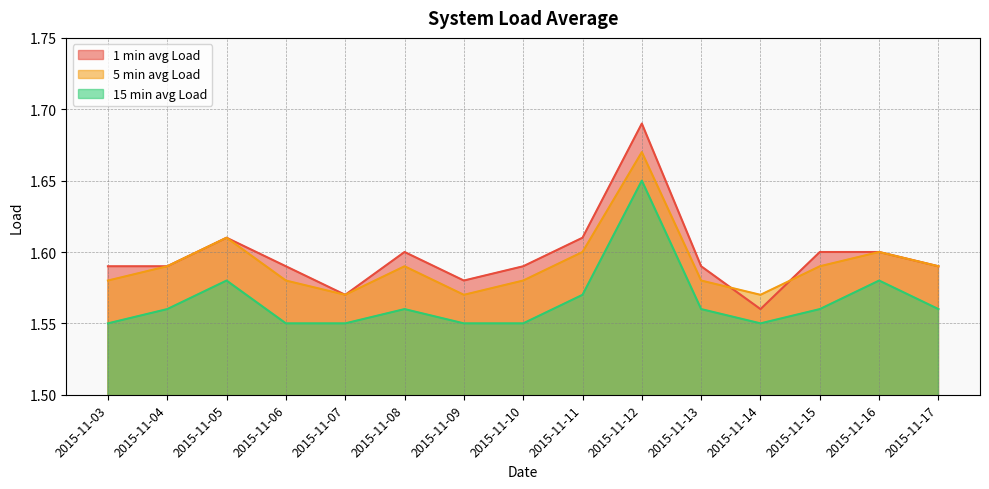

Where is 1 min avg Load nearest to the value 1?

2015-11-14